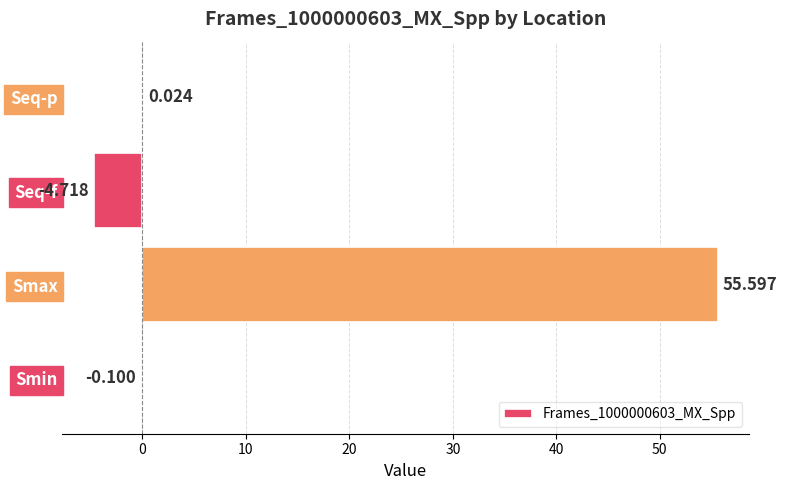

At which category does the chart reach its peak across all series?

Smax